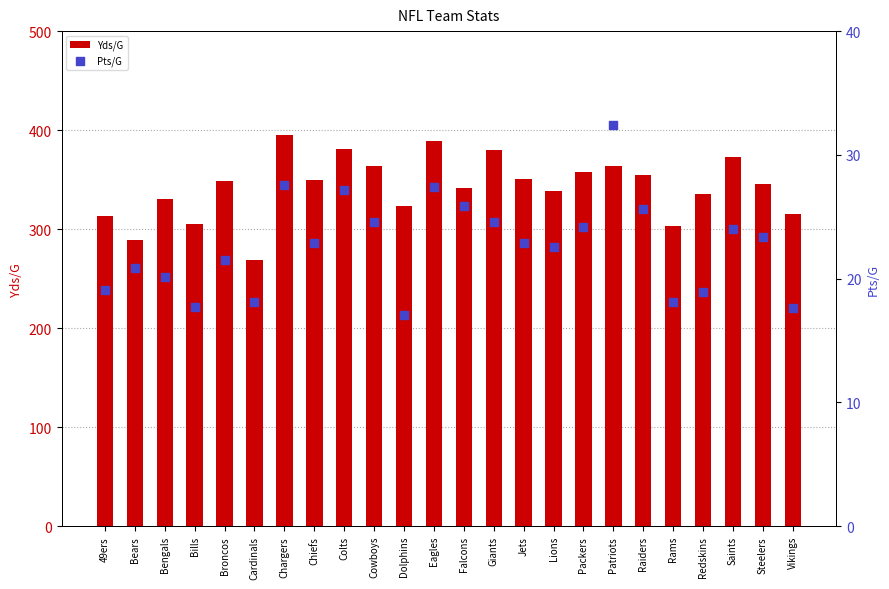

At which category is the sum across all series the highest?

Chargers